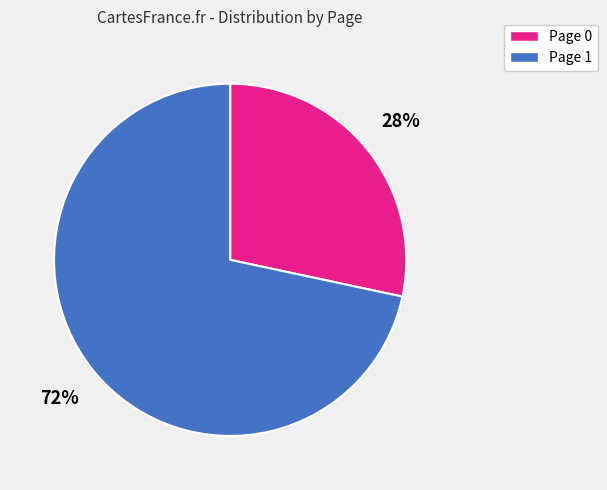

Between Page 1 and Page 0, which is larger?

Page 1